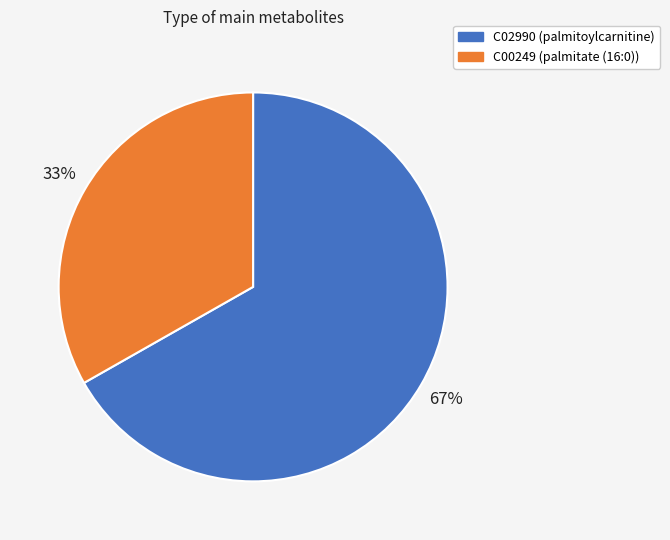

To the nearest percent, what is the difference between the C02990 (palmitoylcarnitine) and C00249 (palmitate (16:0)) slice percentages?

34%